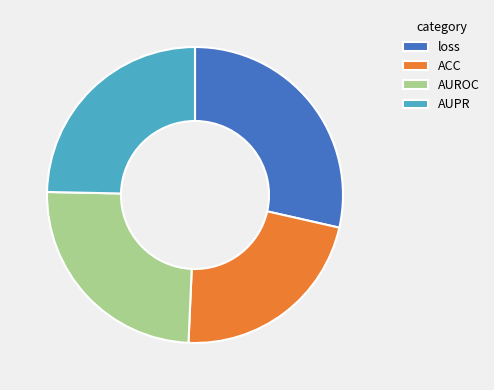

The ACC slice represents 36% of the pie. True or false?

False